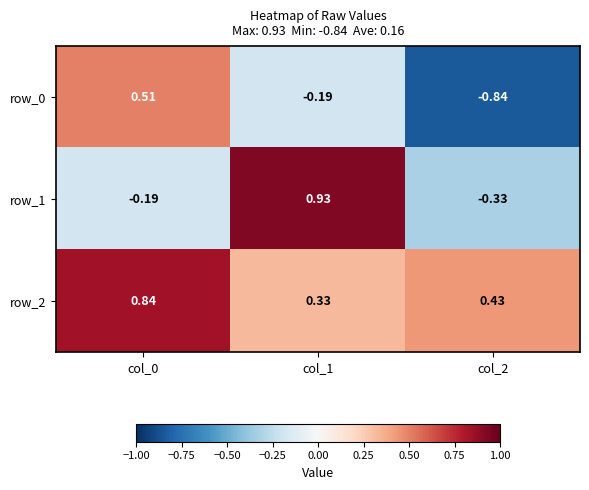

Where does the row_0 series first go above 0?

col_0